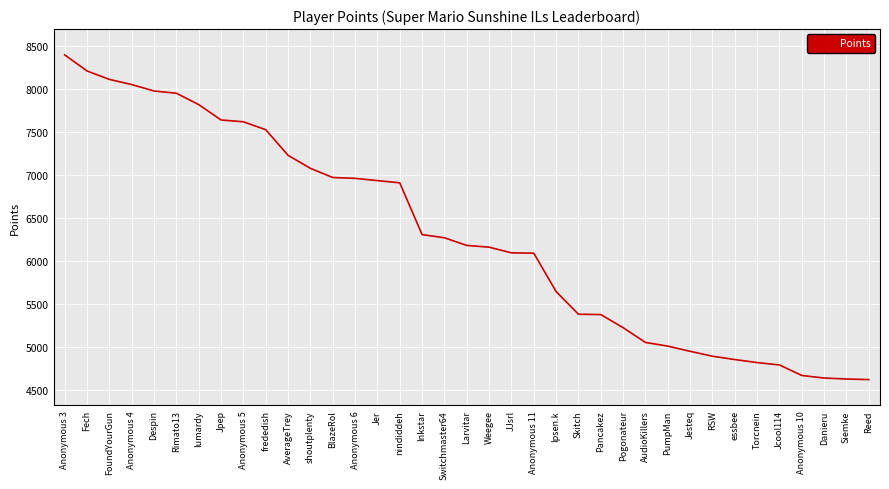

At which label is the value closest to 6511?

Inkstar